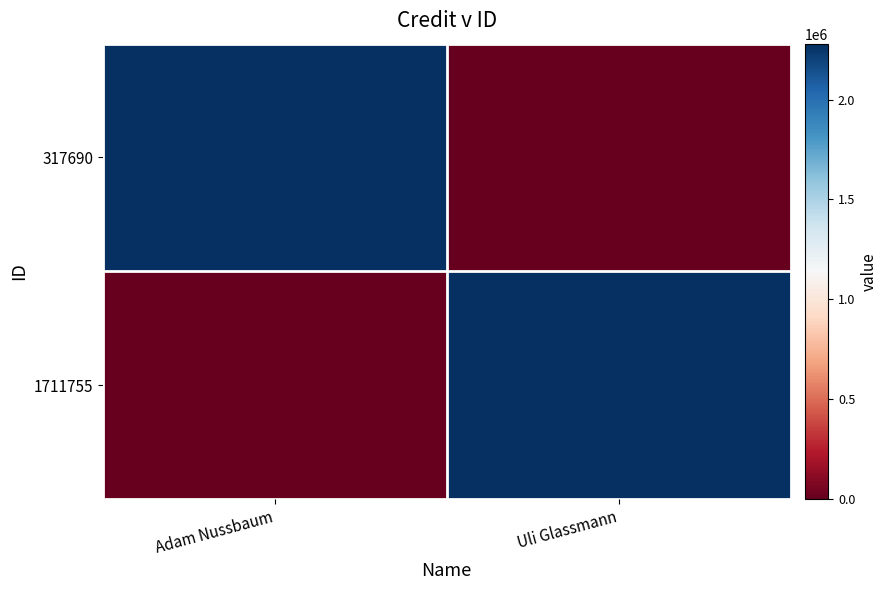

Reading left to right, transcribe all the data shown in this chart.

317690: Adam Nussbaum=2279699	Uli Glassmann=0
1711755: Adam Nussbaum=0	Uli Glassmann=2279699